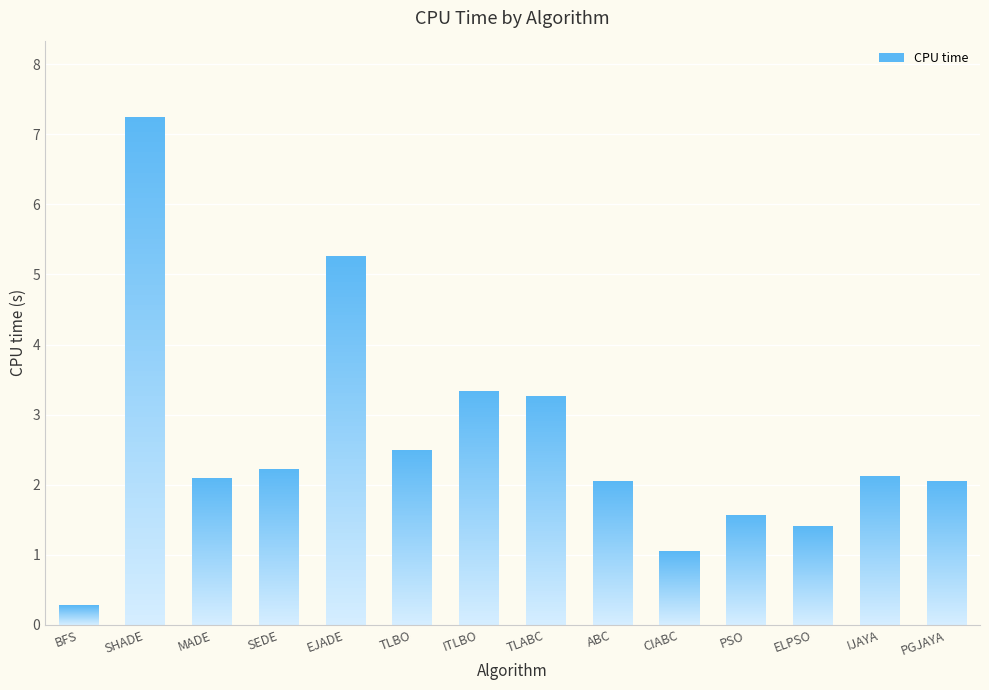

Is it true that the value at ITLBO is 3.3?

True